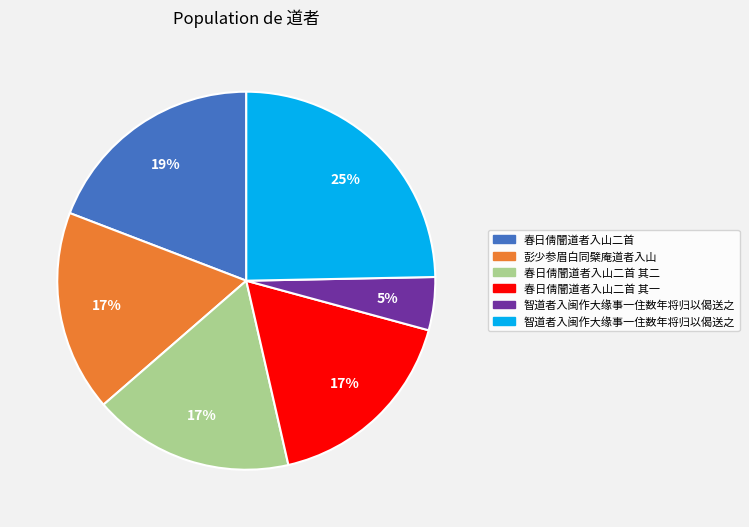

To the nearest percent, what is the average slice percentage?

17%